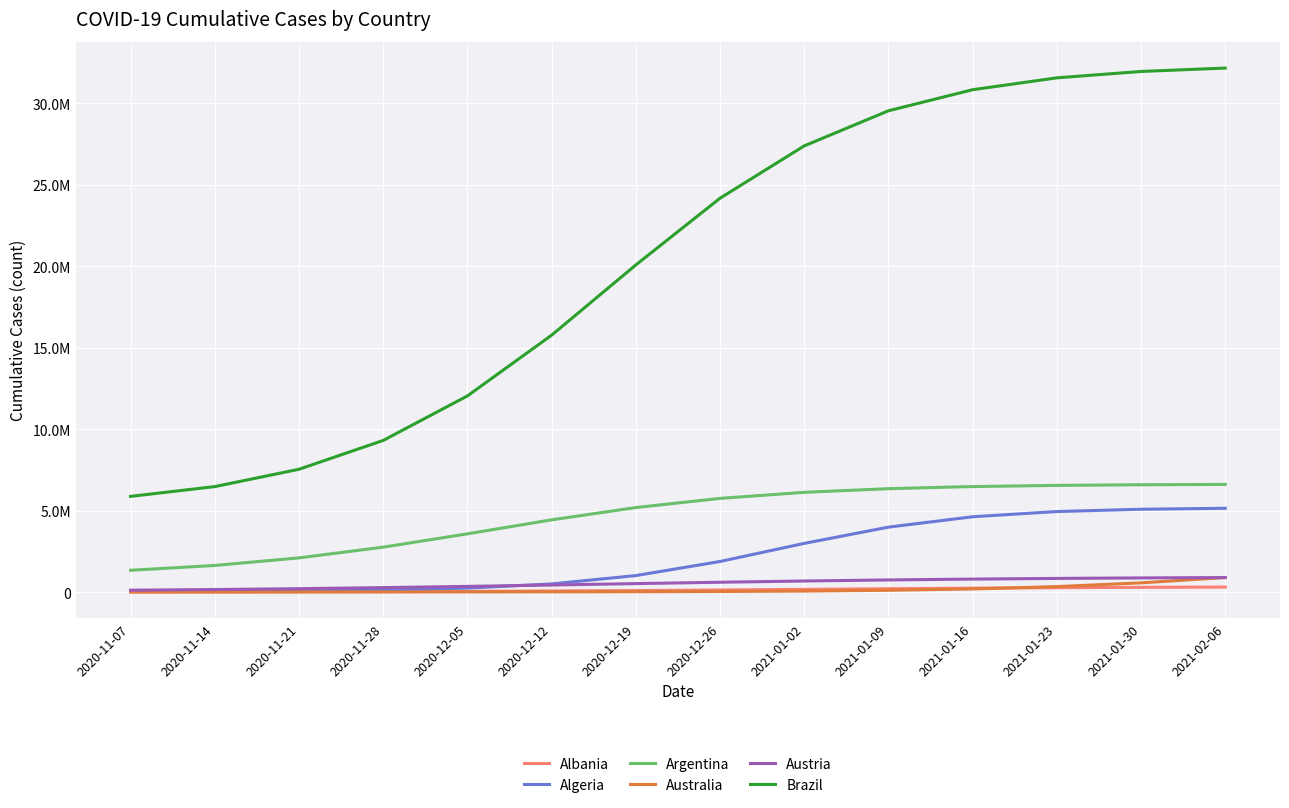

Which has a higher value, 2020-11-14 or 2020-12-26?

2020-12-26